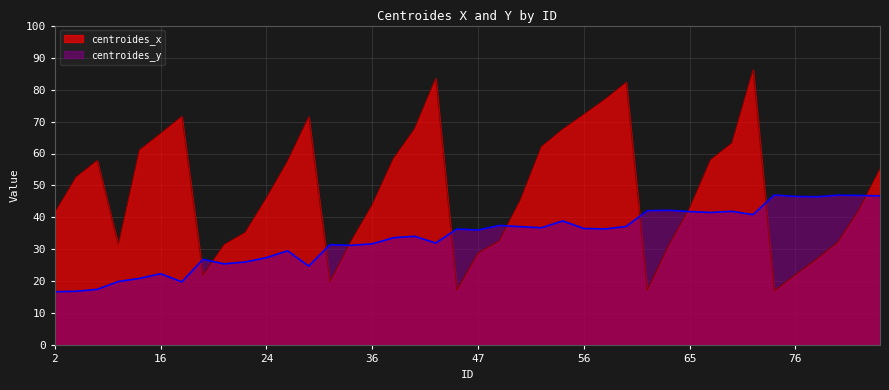

How many lines are shown in the chart?

2